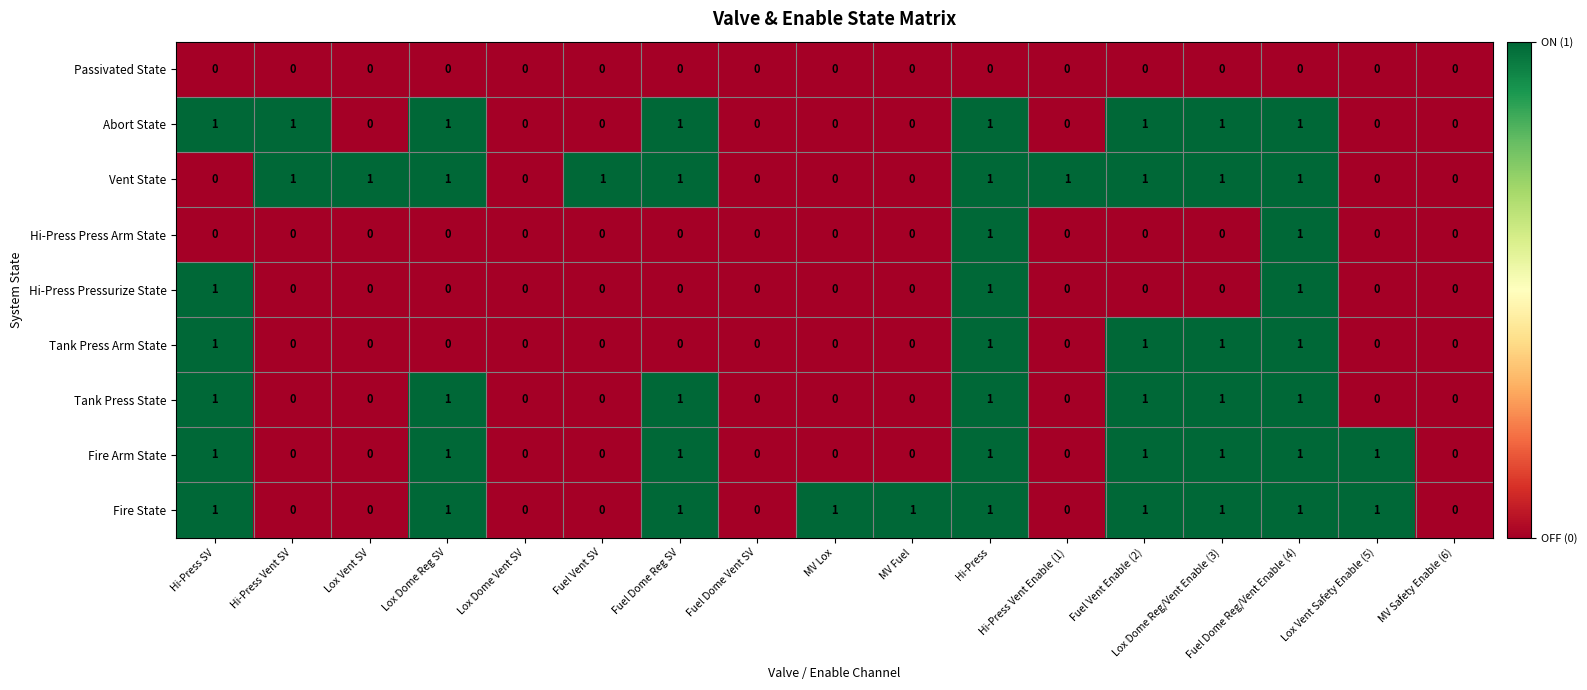

Count the Vent State values in the range 0 to 1.

17